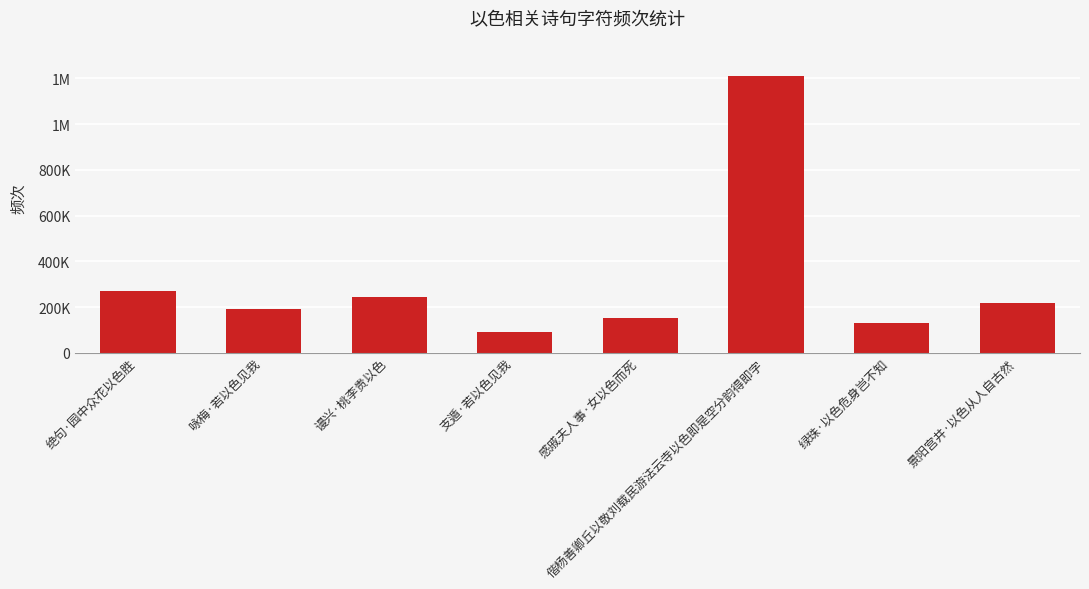

Does the chart contain any negative values?

No